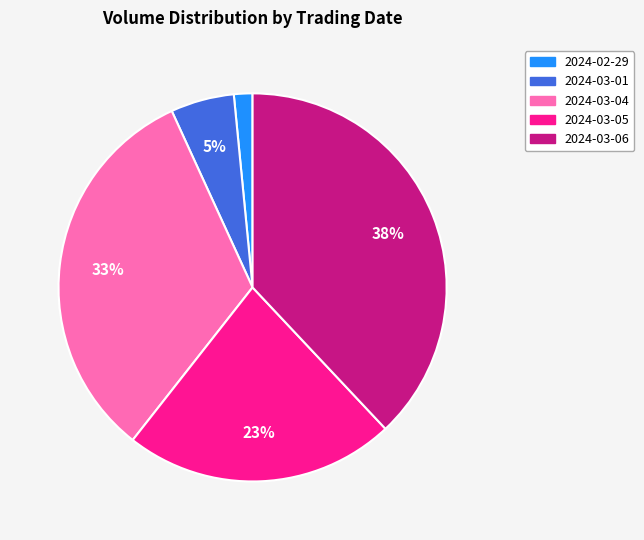

To the nearest percent, what is the average slice percentage?

20%